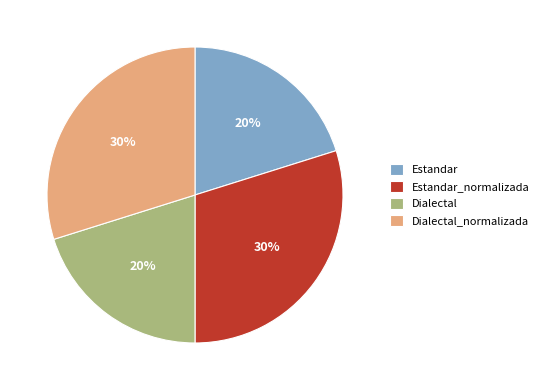

Does Dialectal_normalizada account for over 50% of the chart?

No